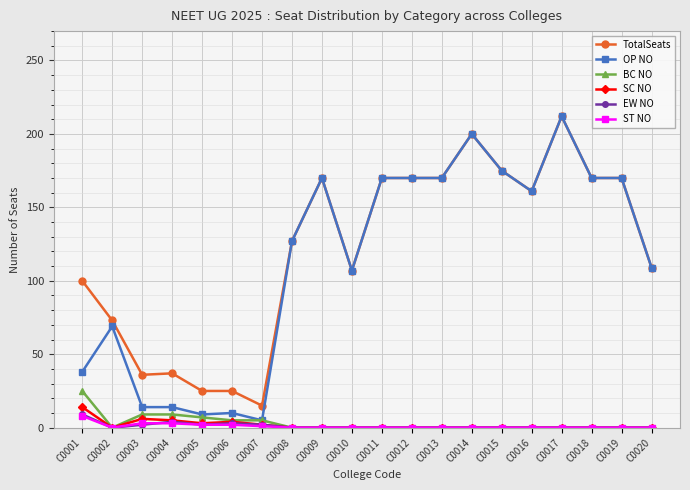

What is the difference between the highest and lowest values at C0019?

170